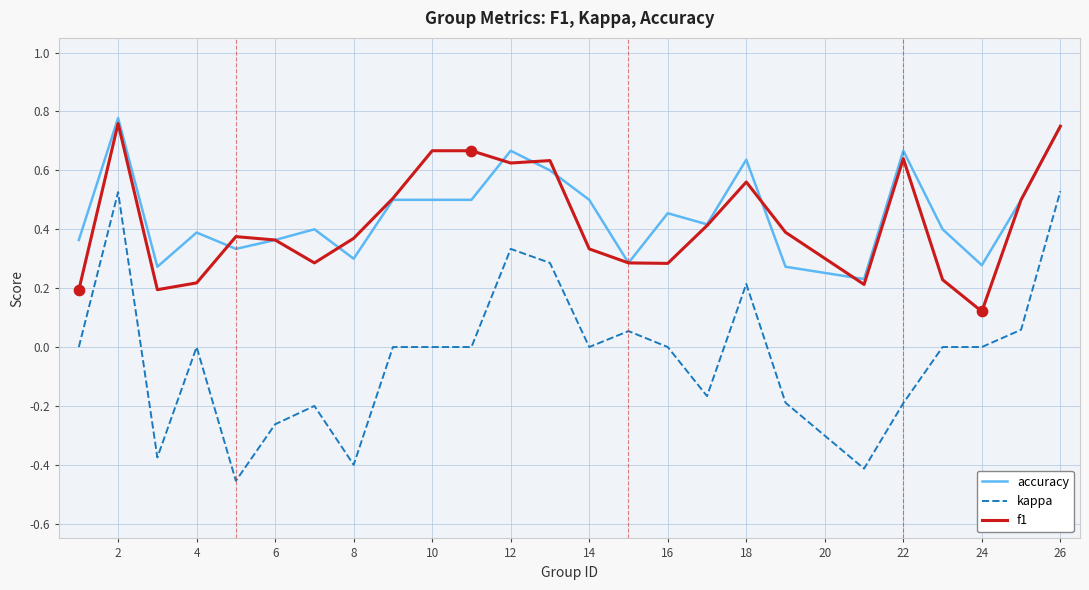

What are all the series names shown in the legend?

accuracy, kappa, f1